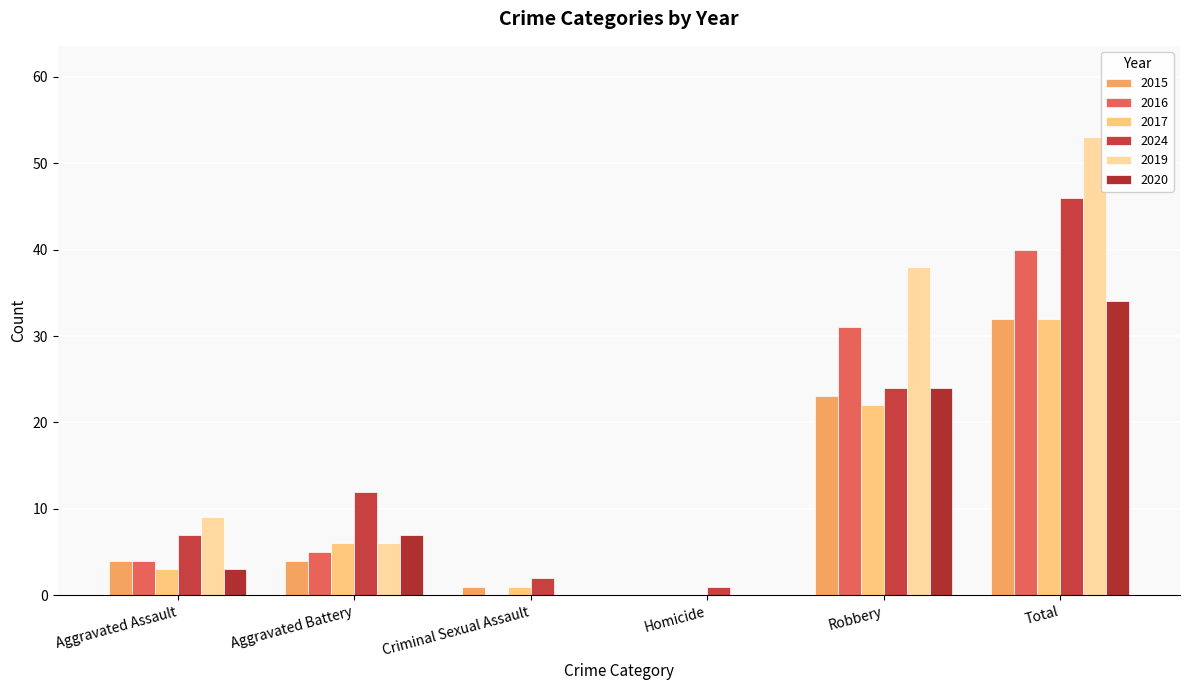

What position from the right is Aggravated Assault?

6